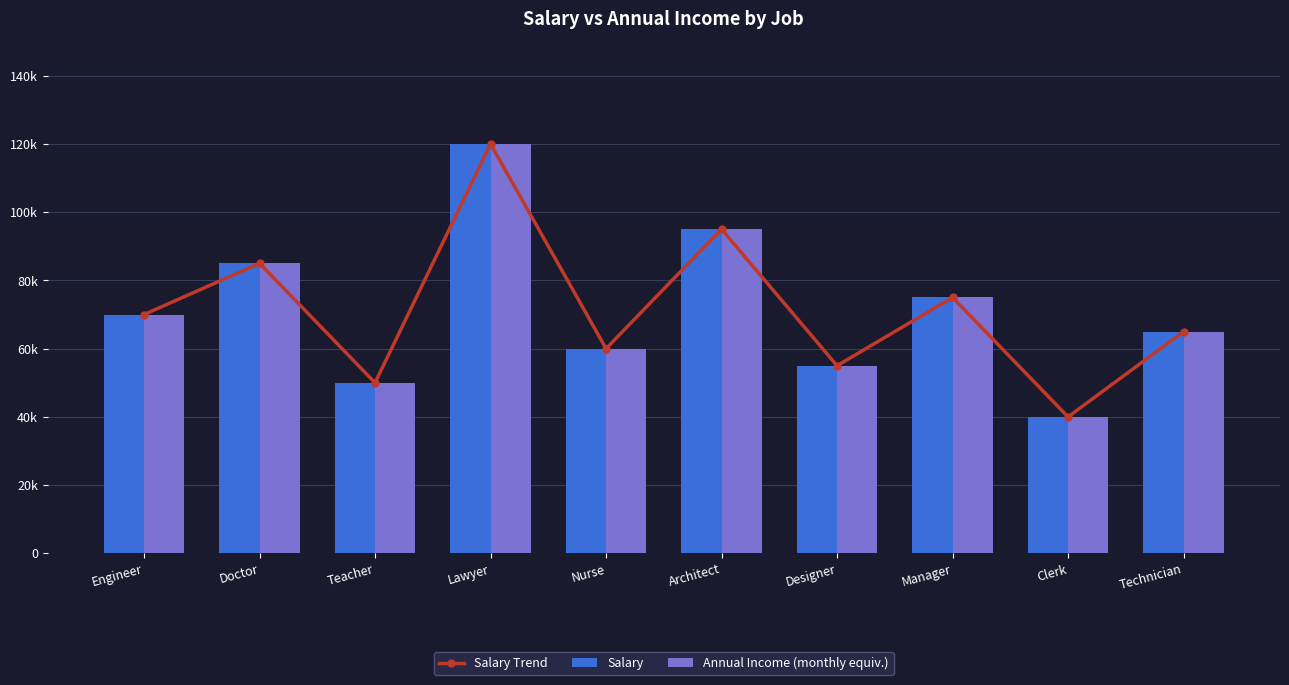

Which category has the highest value in the Annual Income (monthly equiv.) series?

Lawyer